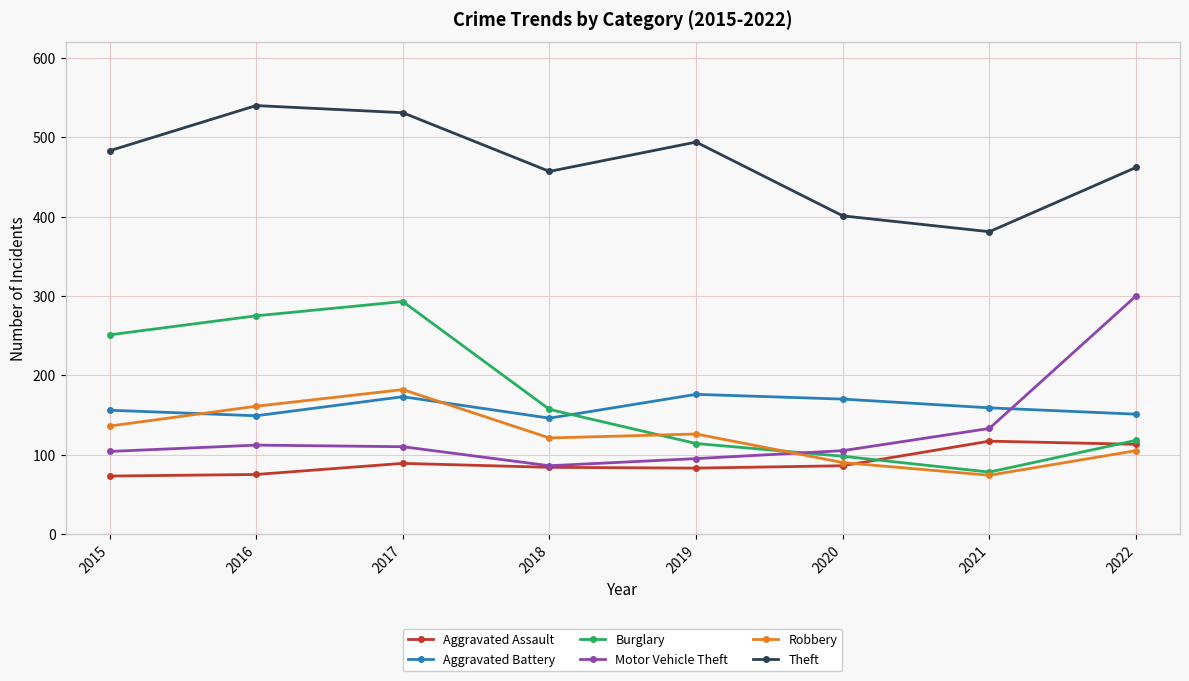

At how many categories does at least one series exceed 90?

8